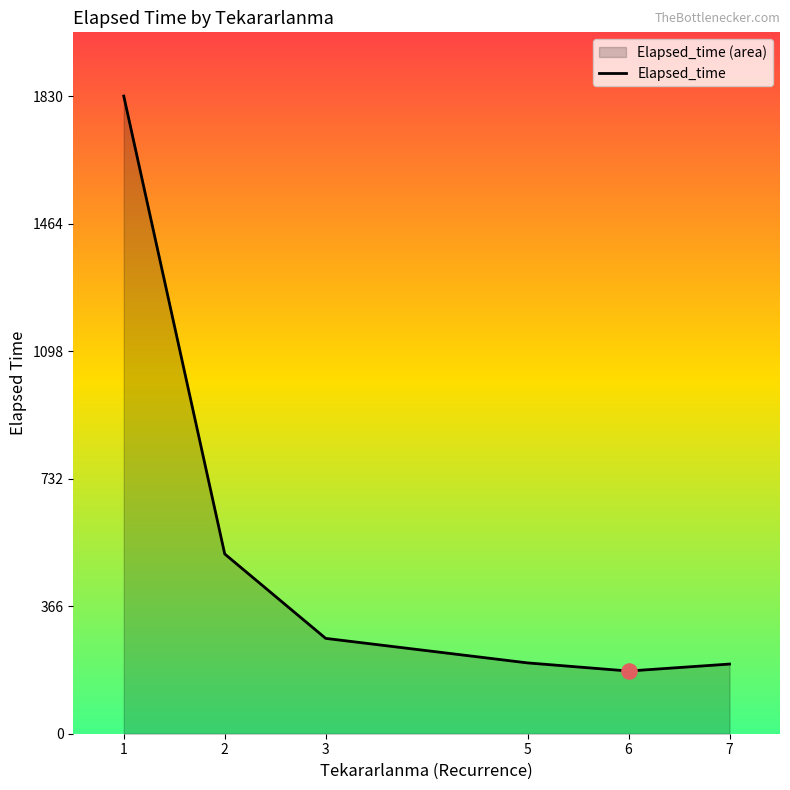

What is the change in value from 2 to 6?

-336.1